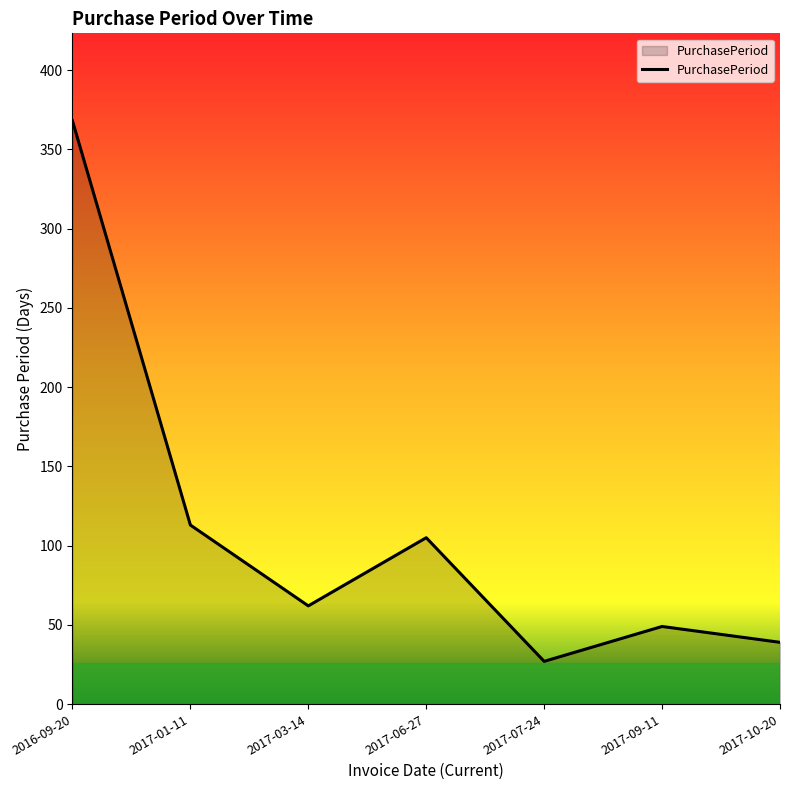

At which category does the data reach its first local valley?

2017-03-14